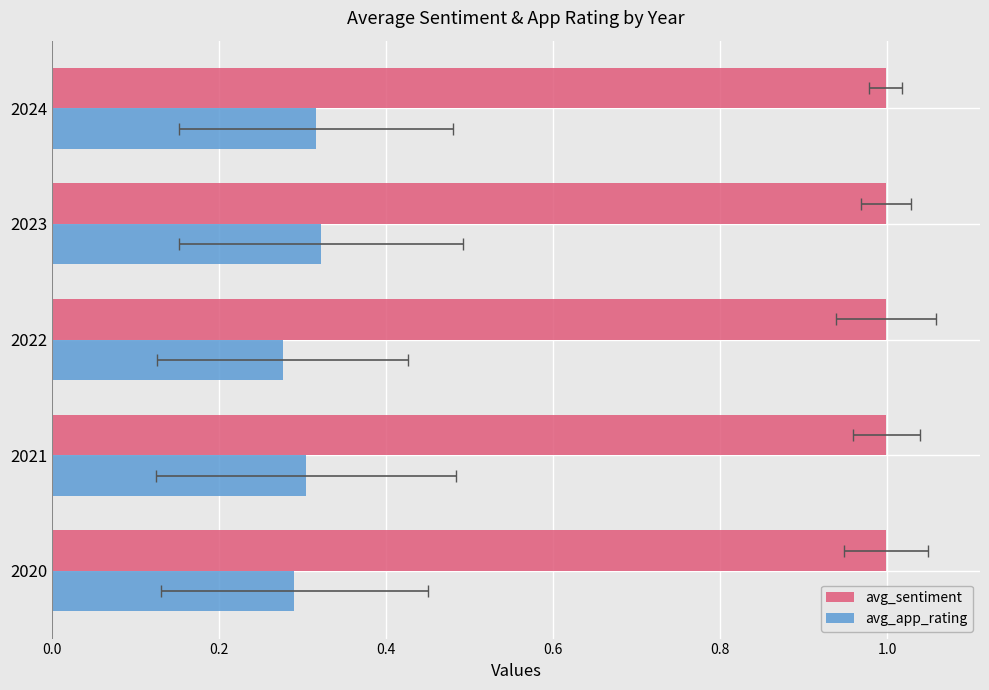

List the series in order of their overall mean, highest first.

avg_sentiment, avg_app_rating